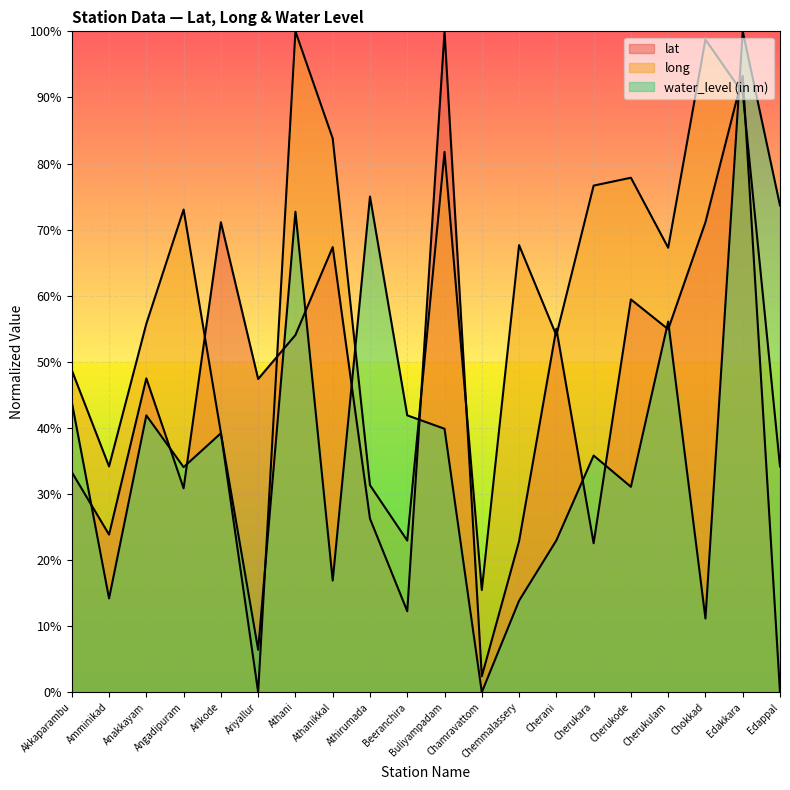

At which label does long reach its minimum?

Ariyallur